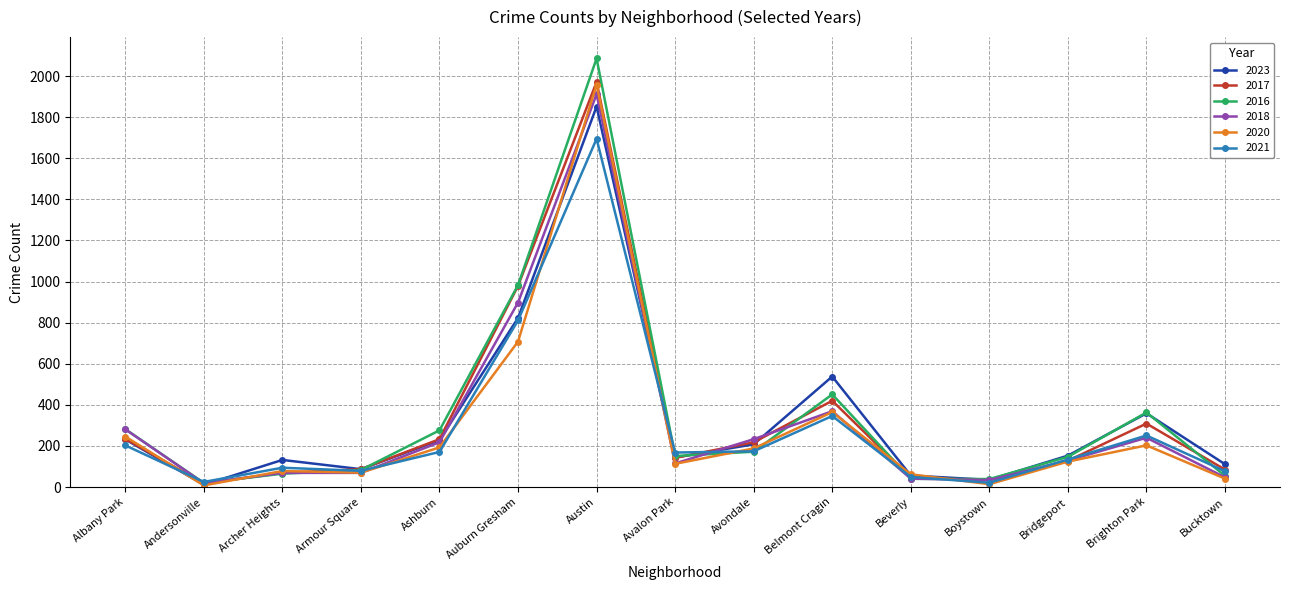

Which category has the highest value across all series?

Austin